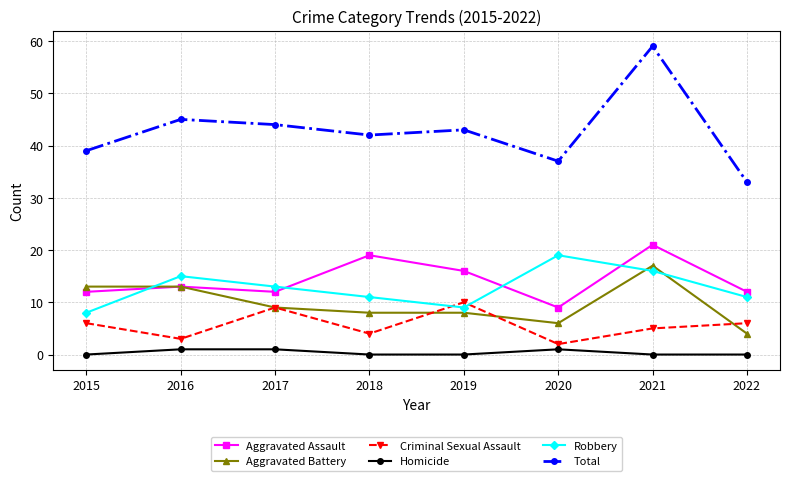

What is the difference between the Criminal Sexual Assault values at 2016 and 2021?

2